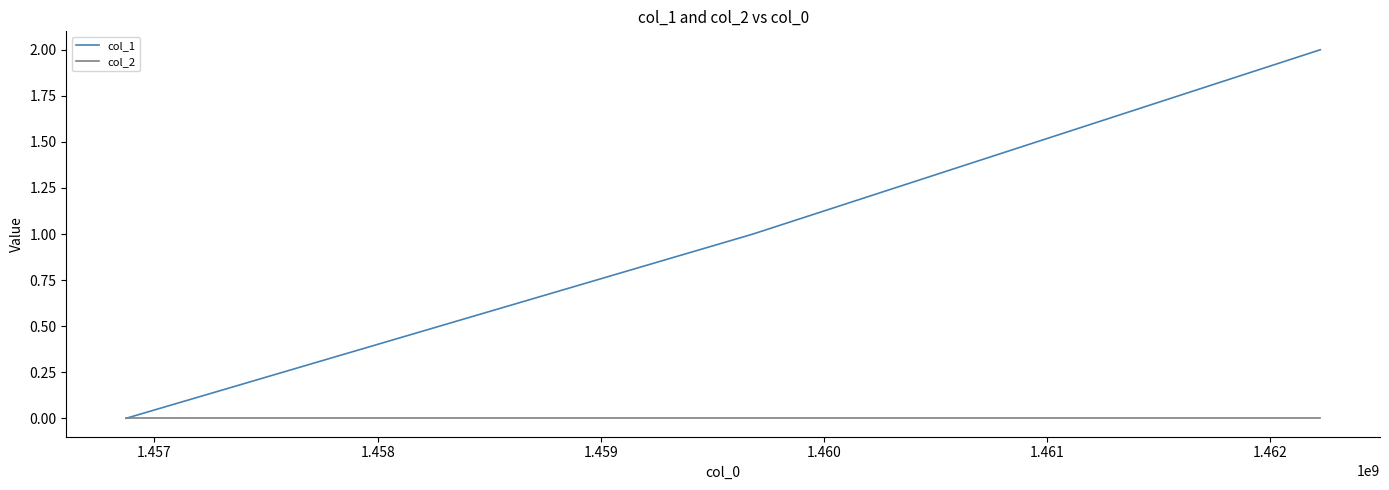

List the series in order of their peak value, lowest first.

col_2, col_1